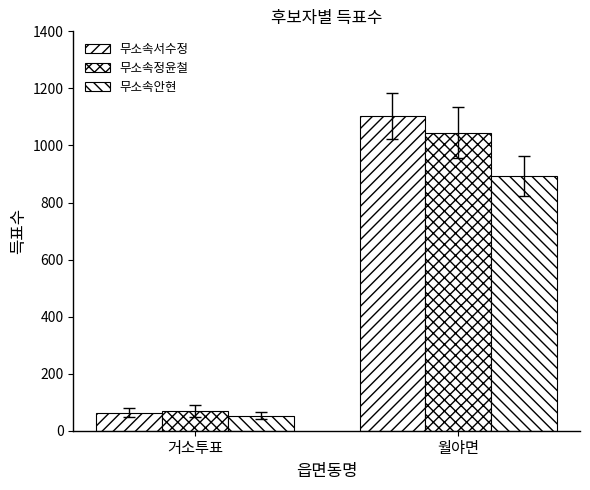

At which category does the chart reach its minimum across all series?

거소투표